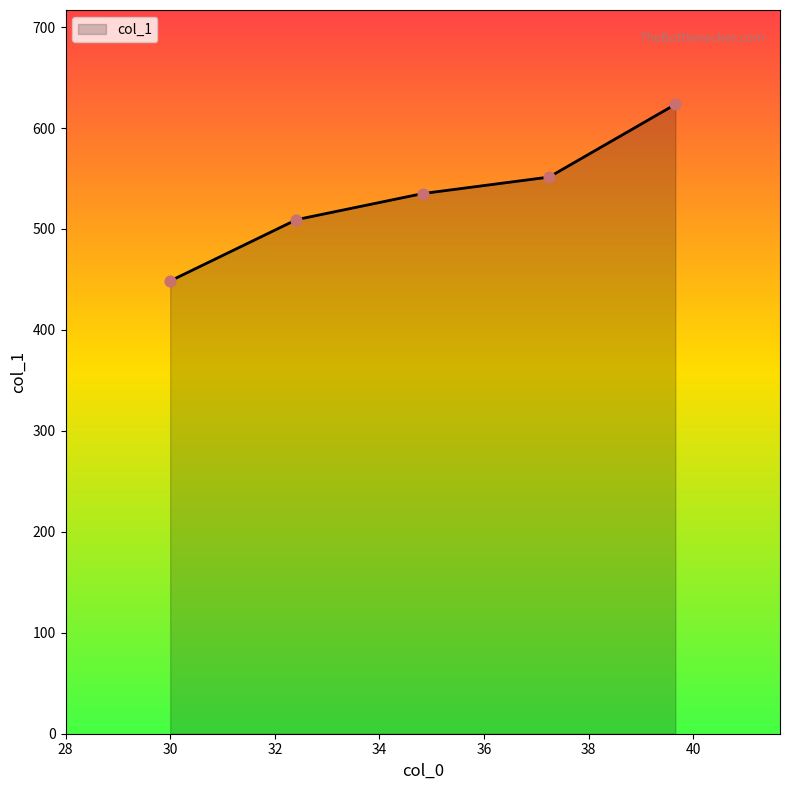

True or false: the data has more than 2 interior local peaks.

False